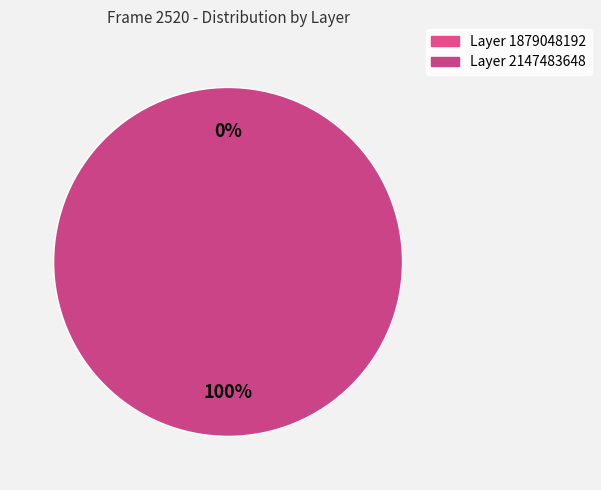

True or false: Layer 2147483648 accounts for 86% of the total.

False